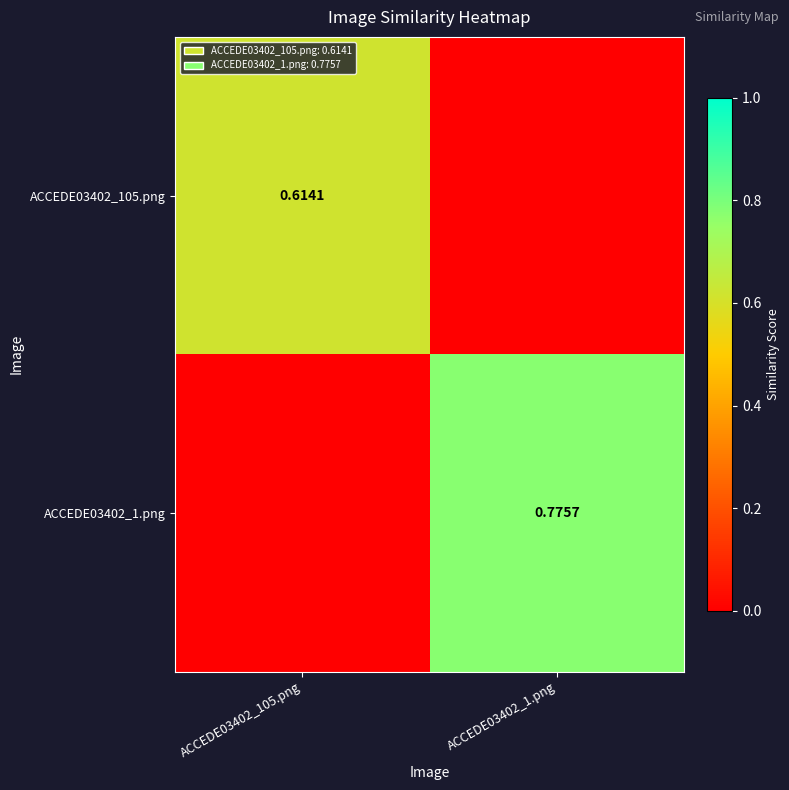

What value does the ACCEDE03402_1.png series have at ACCEDE03402_1.png?

0.8